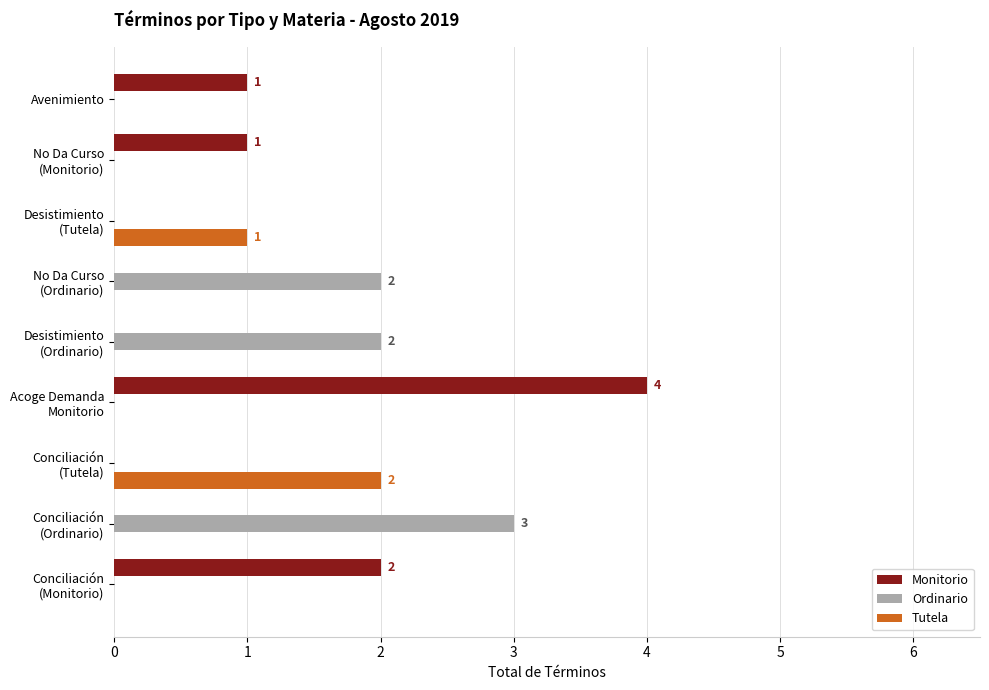

Which category has the highest value across all series?

Acoge Demanda
Monitorio